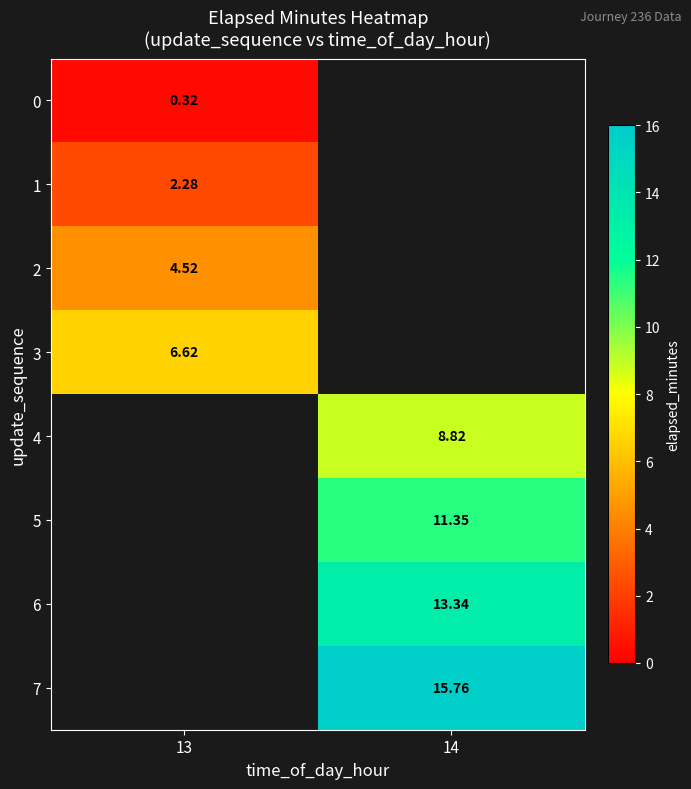

How many values in the row_4 series exceed 8?

1